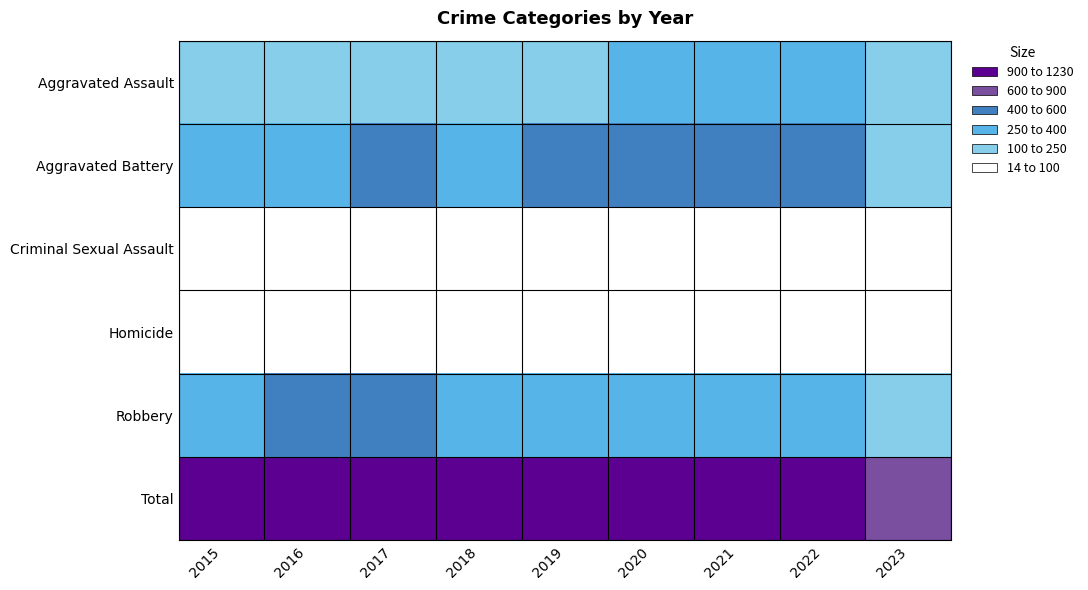

Which series changed the most between 2016 and 2022?

Robbery